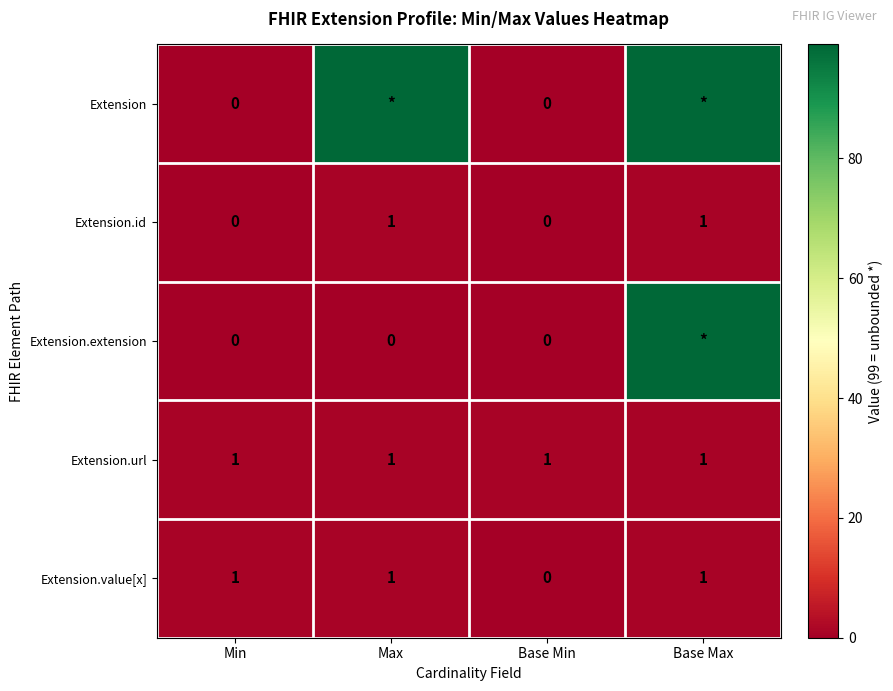

The value of Extension.url at Min is 2. True or false?

False